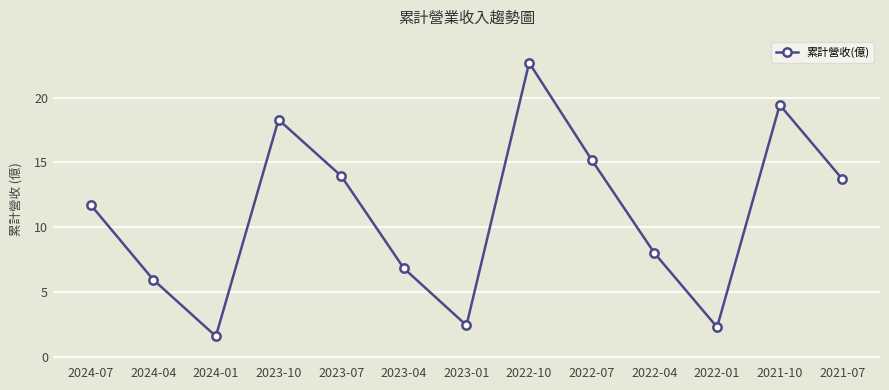

What is the difference between the second highest and second lowest values?

17.2